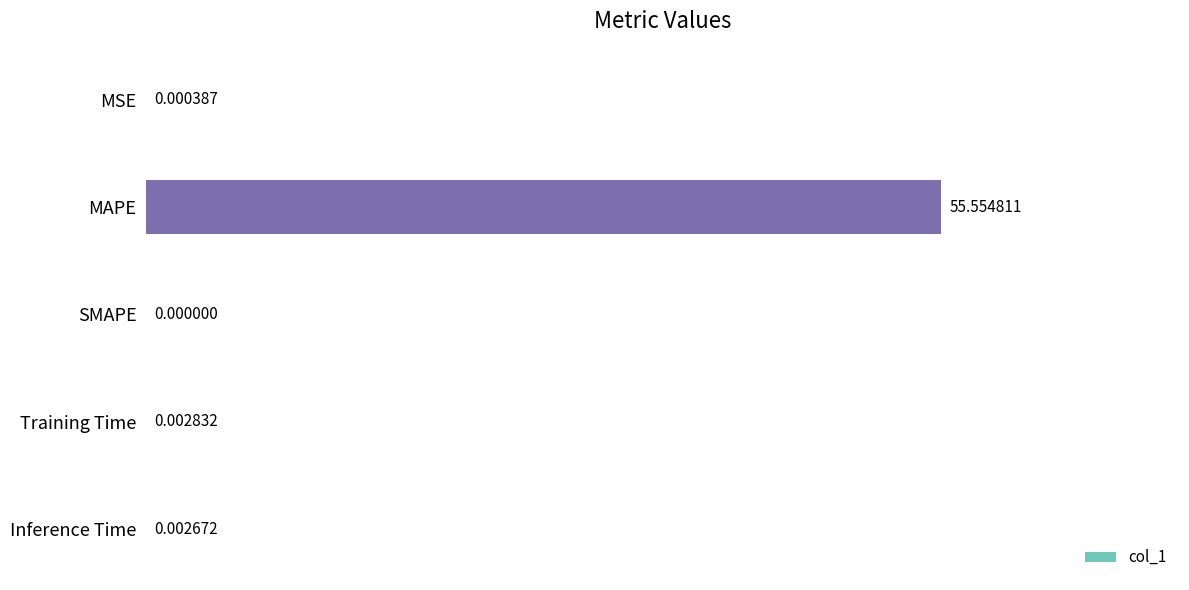

Which category has the highest value across all series?

MAPE